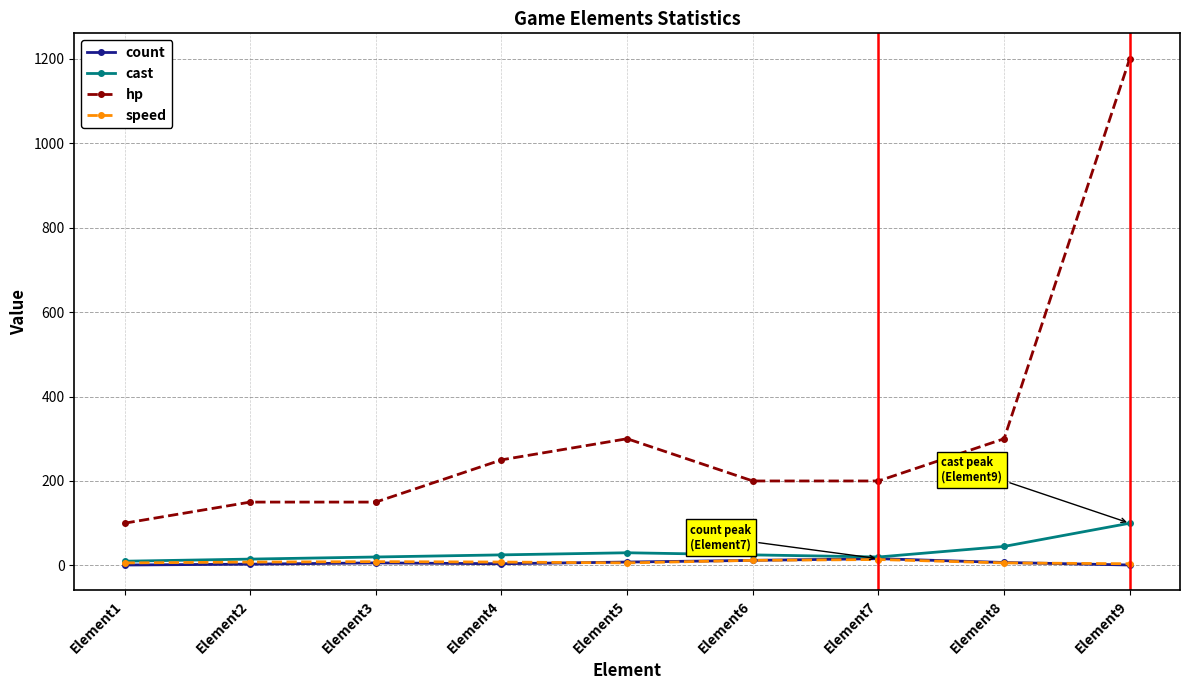

Which series has the widest spread of values?

hp